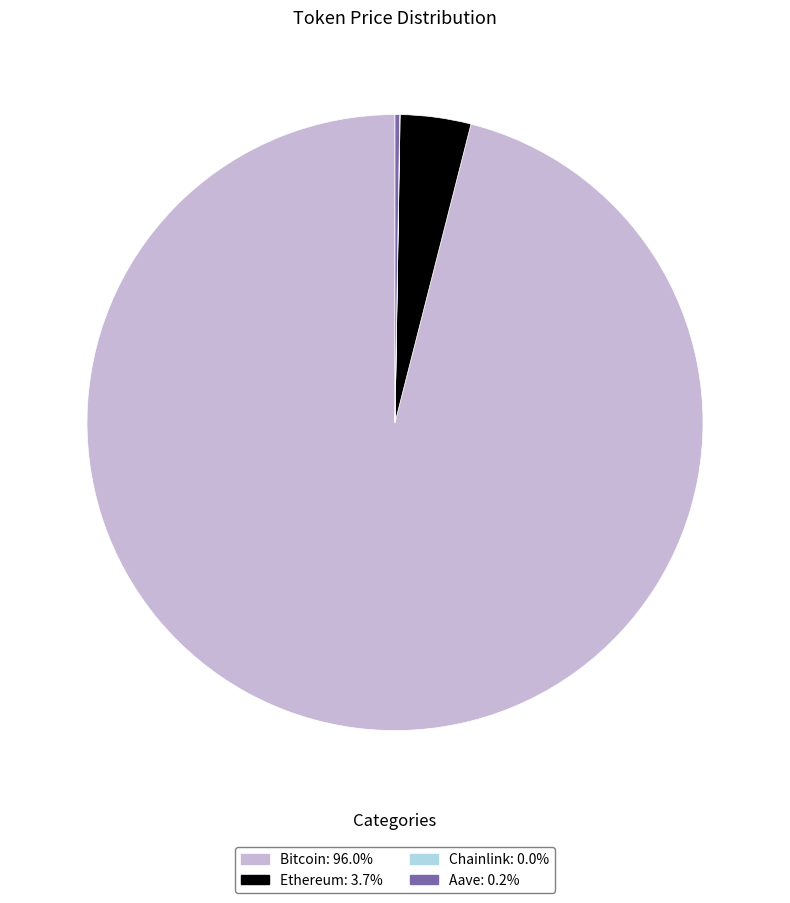

What is the largest slice in the pie chart?

Bitcoin